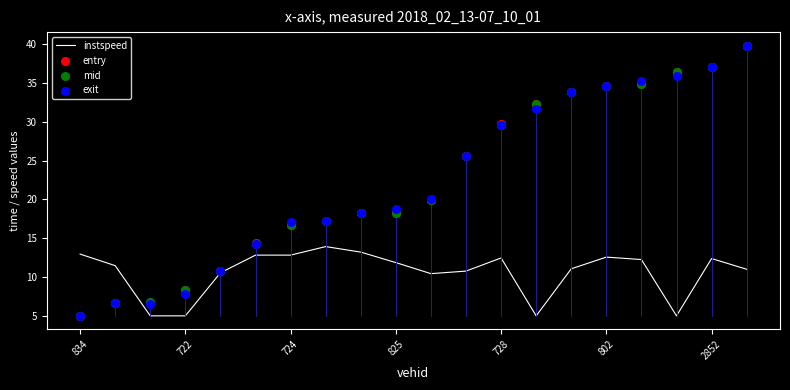

Which series reaches the maximum Y coordinate?

entry